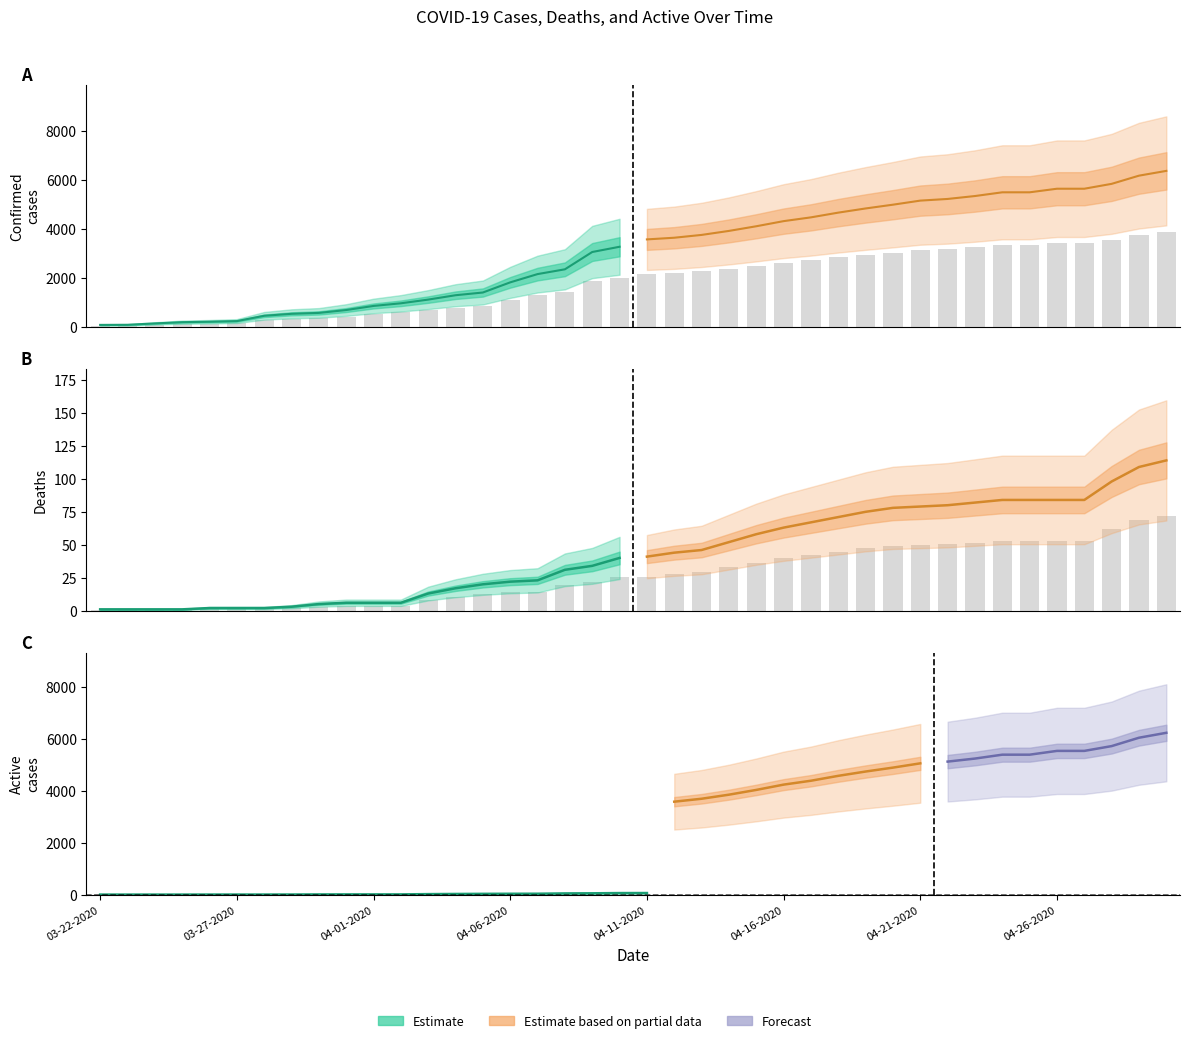

The value of Confirmed at 03-26-2020 is 32.0. True or false?

False